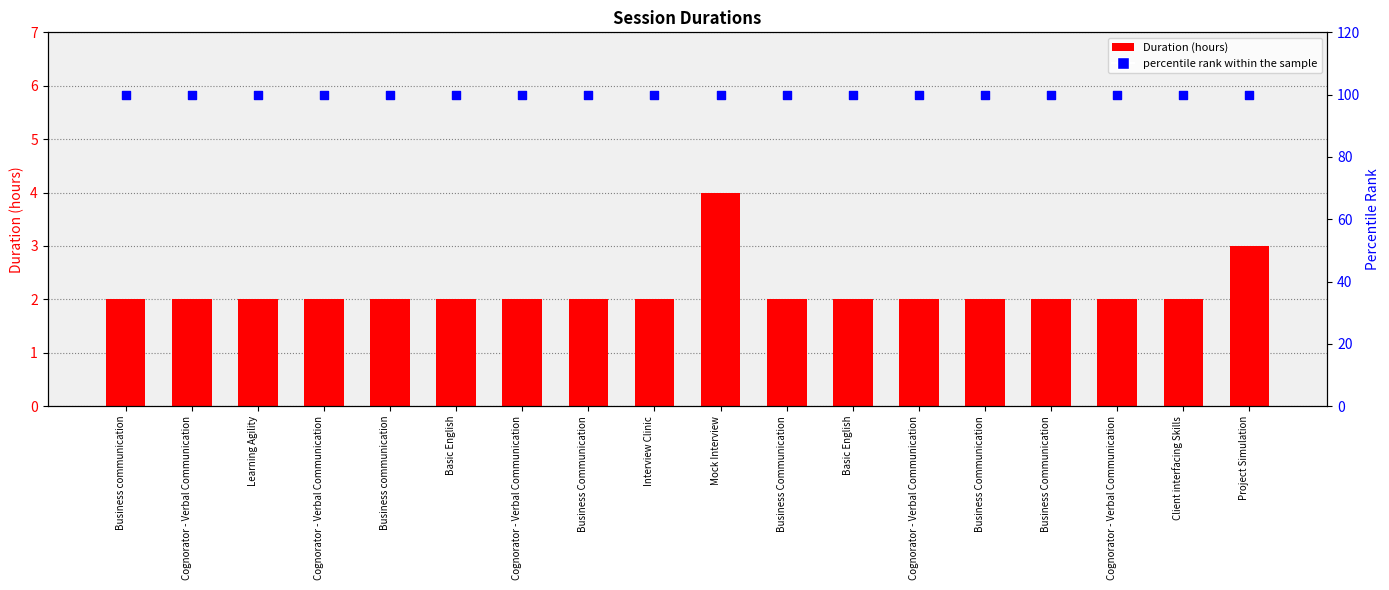

At how many categories does at least one series exceed 73?

18